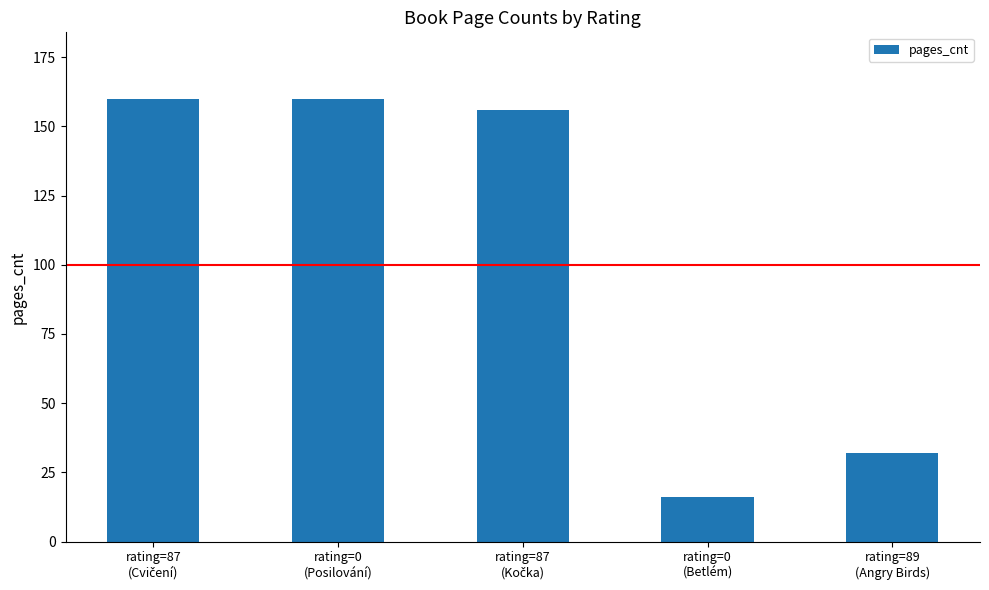

What is the greatest value displayed?

160